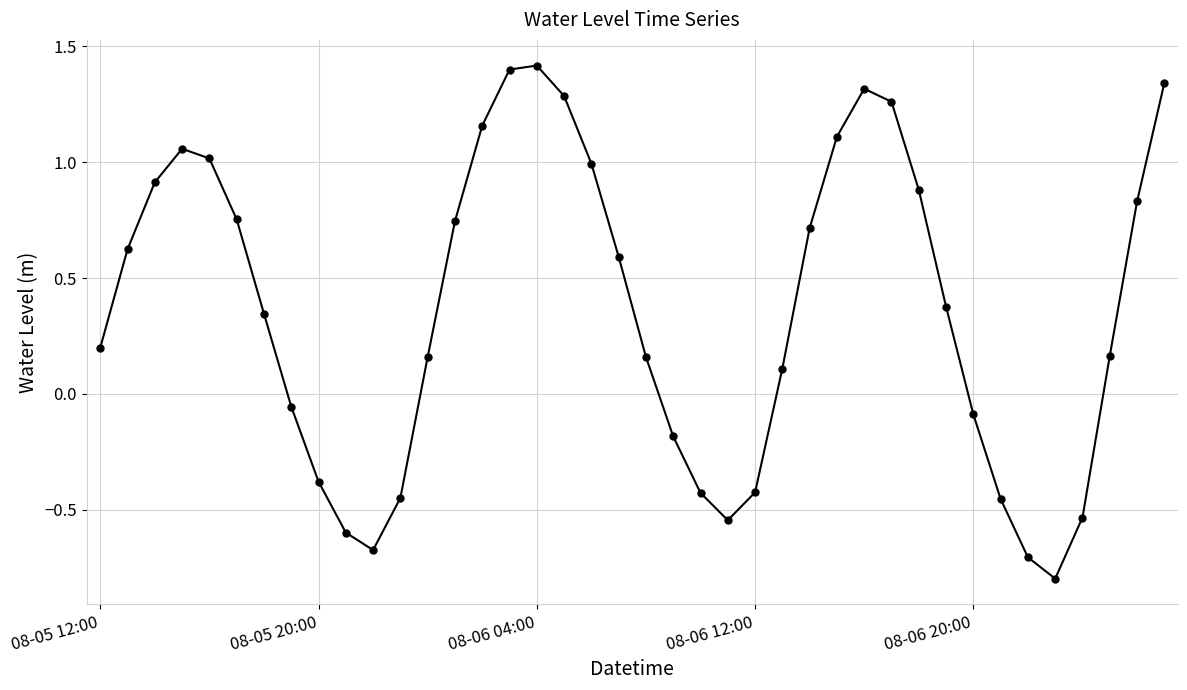

What is the average value?

0.4